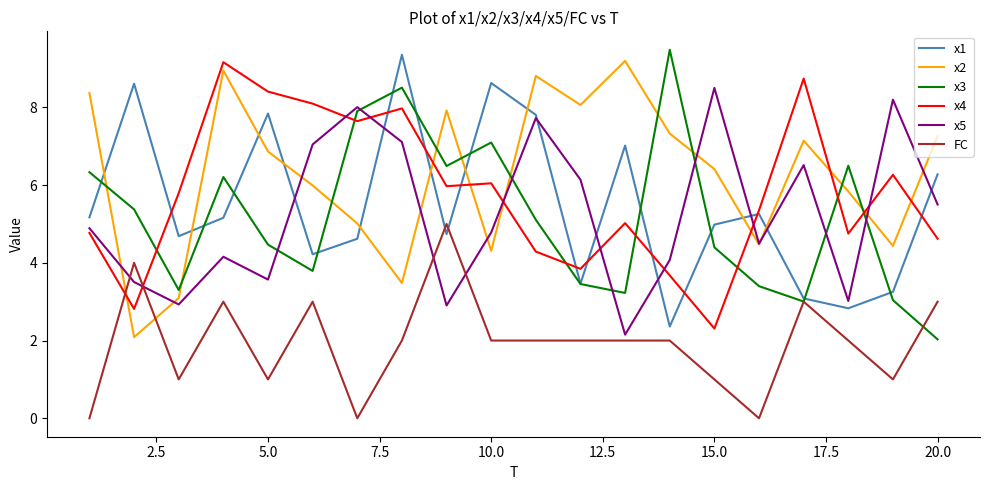

Which series has the largest total across all categories?

x2